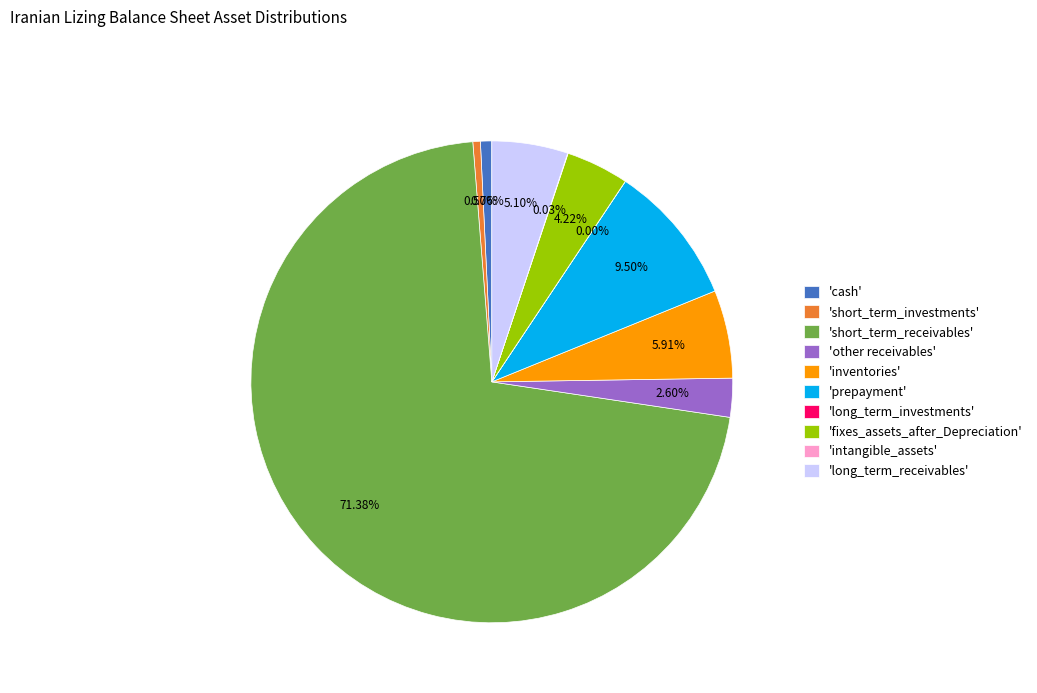

Which category has the biggest portion of the pie?

'short_term_receivables'